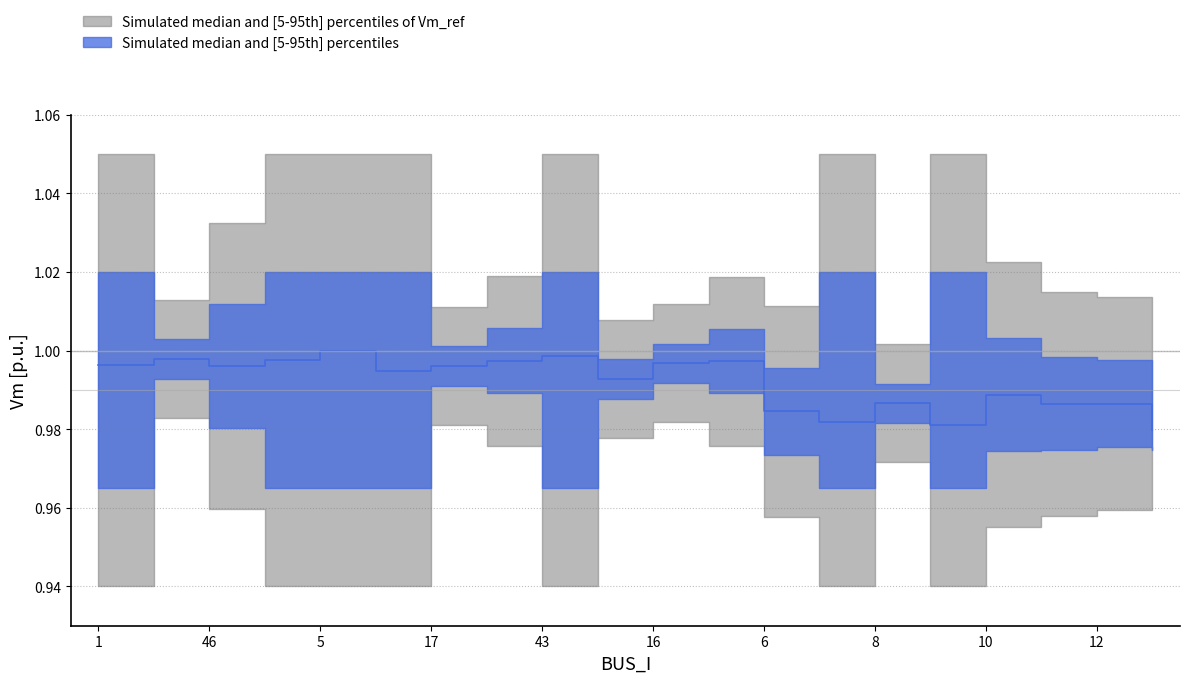

Where is the first local maximum?

2